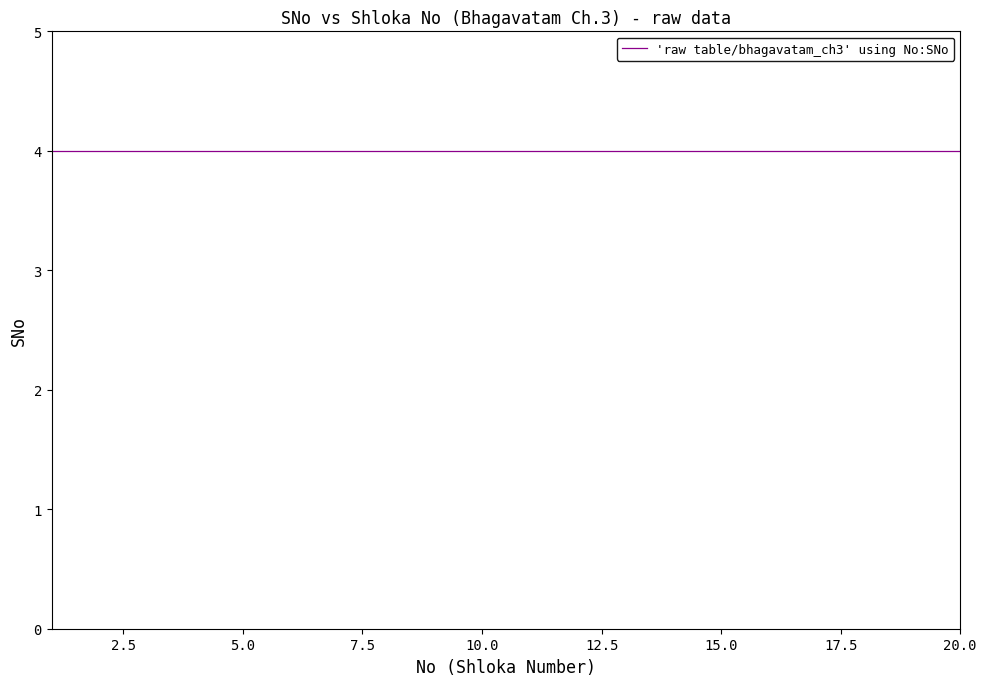

How many lines are shown in the chart?

1